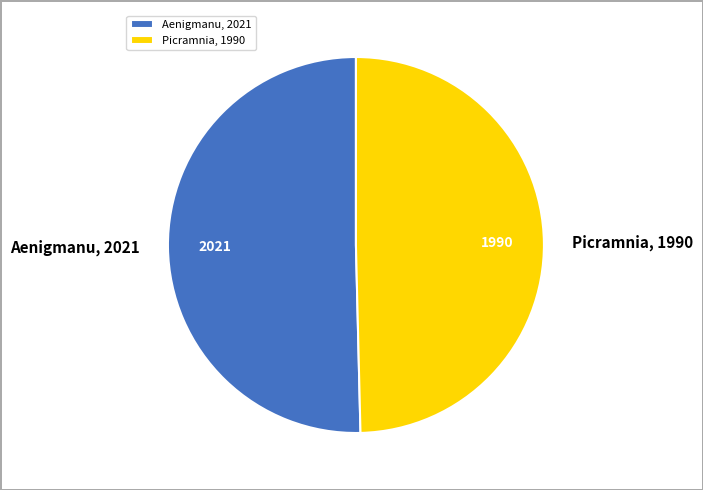

Is it true that Aenigmanu is 44% of the pie?

False